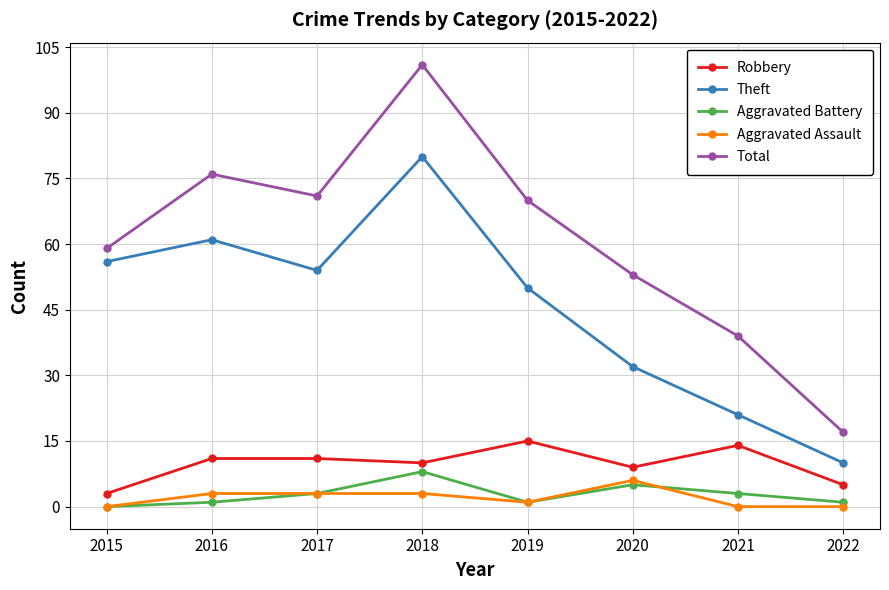

What is the total value across all series at 2021?

77